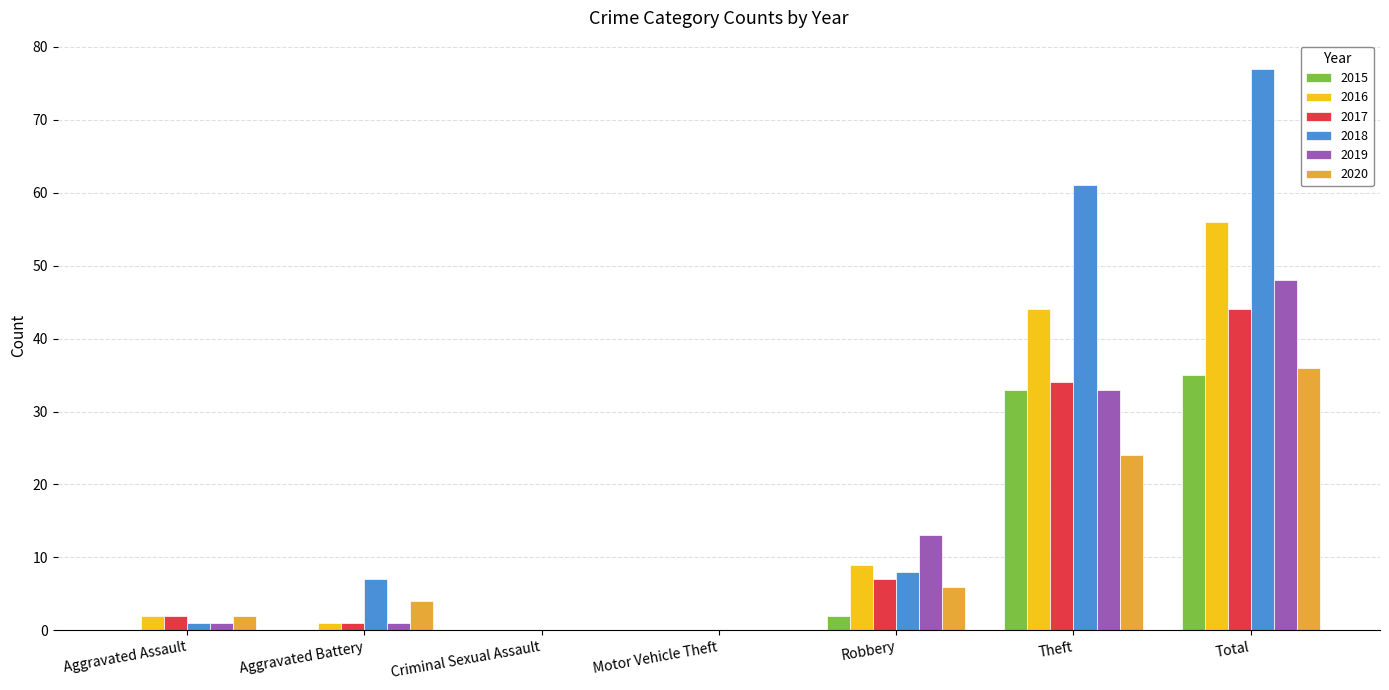

How many data points does each series have?

7